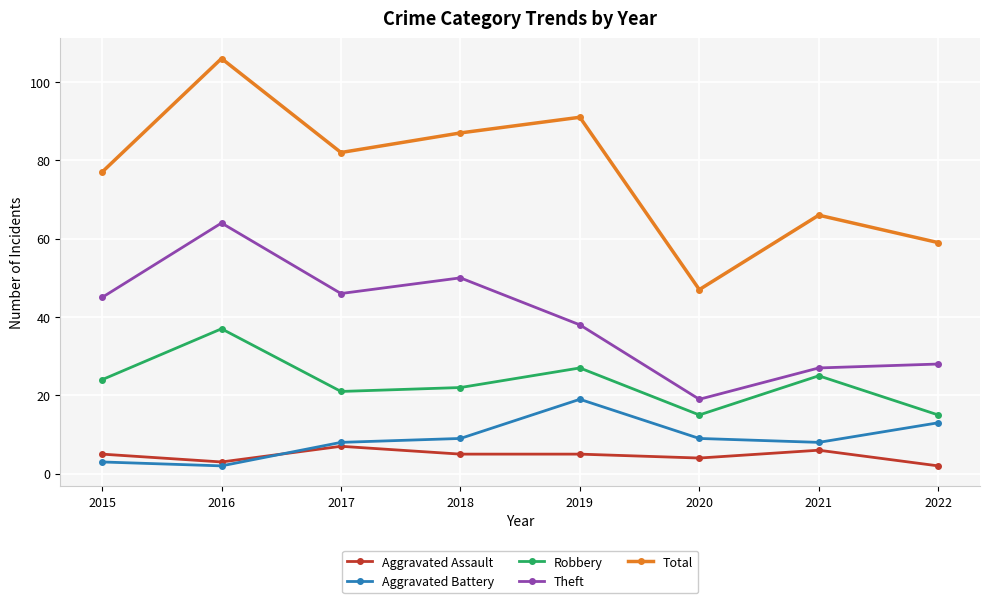

Read the Total value at 2021.

66